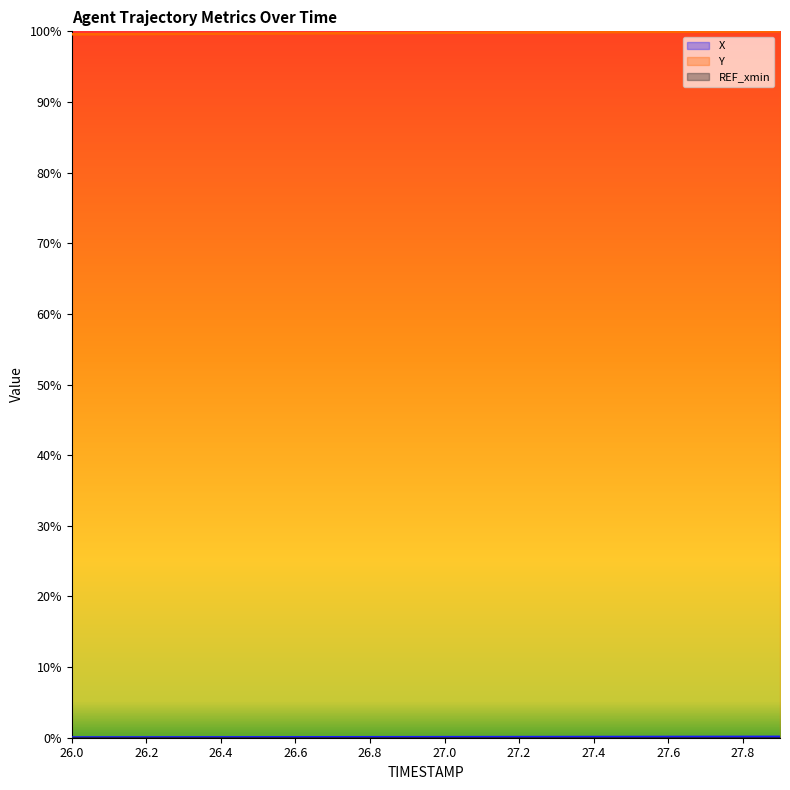

Rank the series by their average value, from highest to lowest.

Y, X